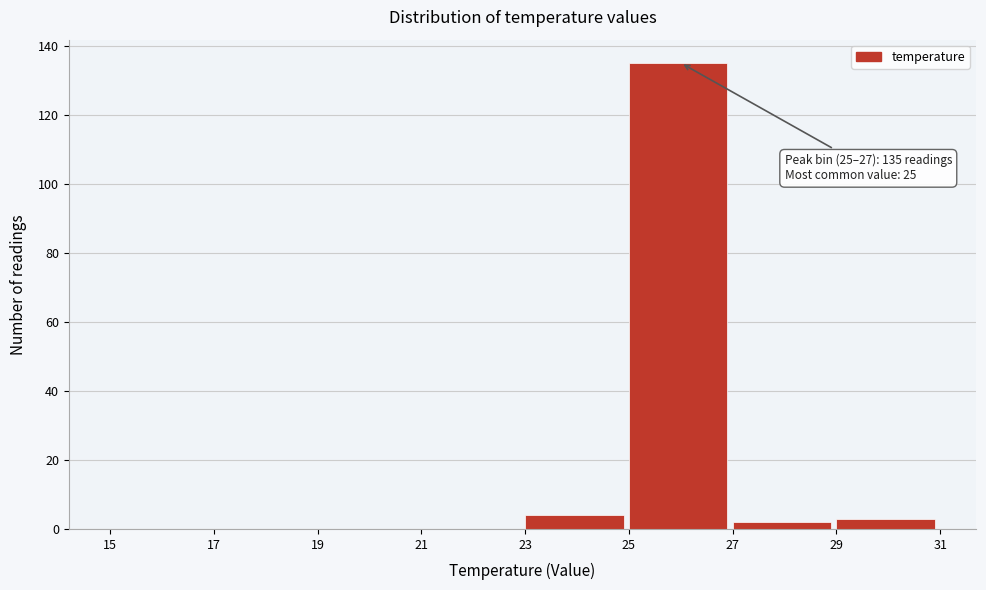

Which range on the x-axis has the tallest bar?

25 to 27